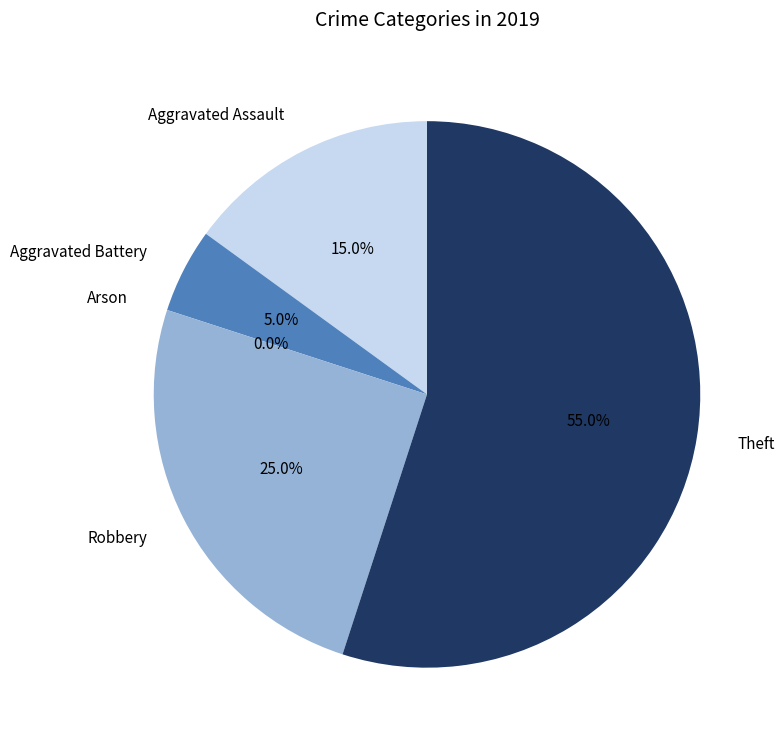

Which slice is the smallest?

Arson